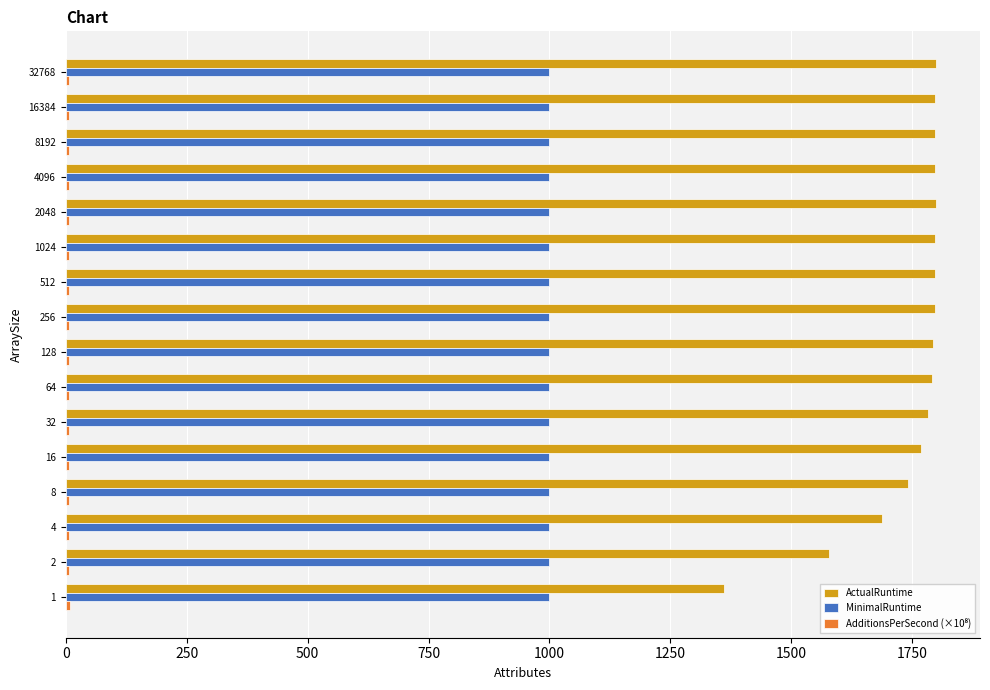

What is the greatest value displayed?

1800.0